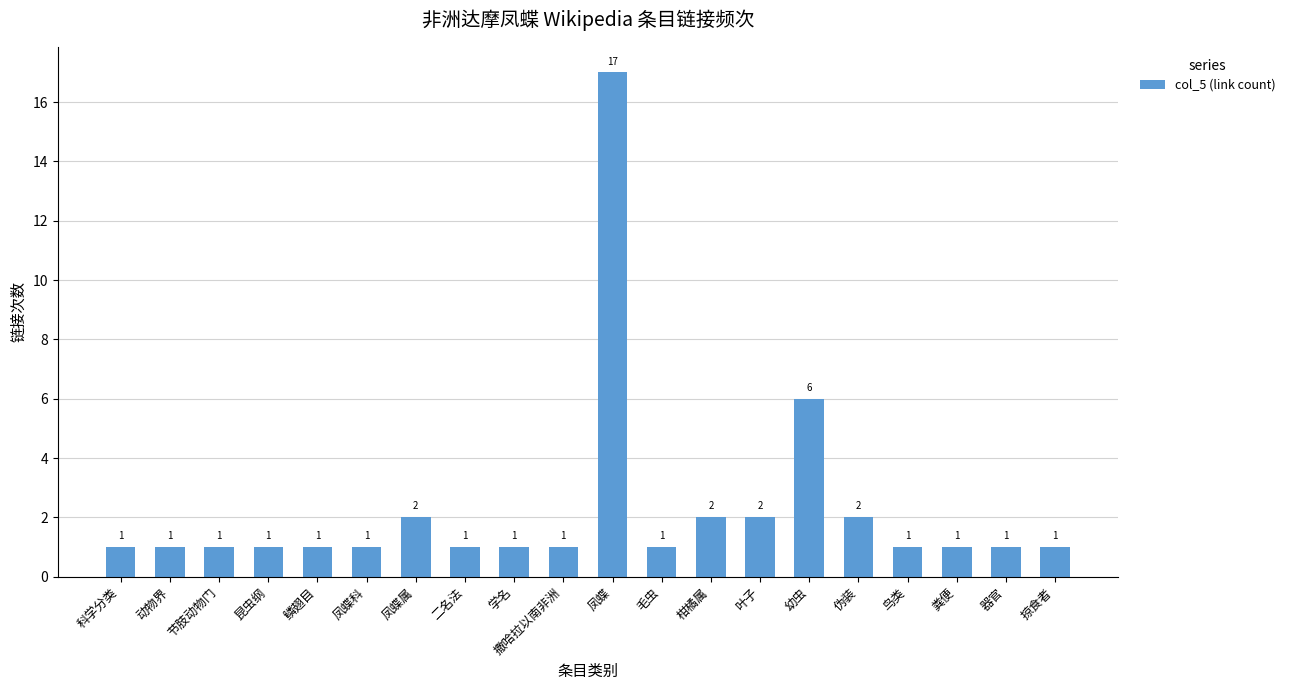

What is the sum of all values?

45